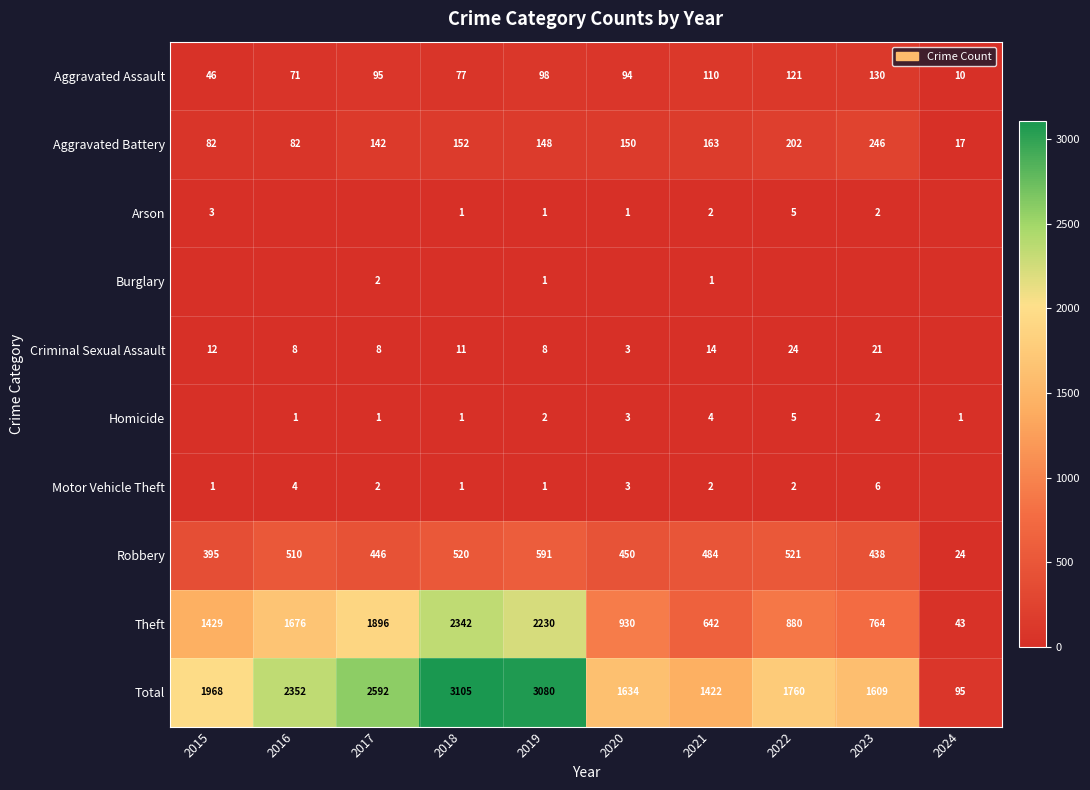

What is the difference between the highest and lowest values at 2016?

2352